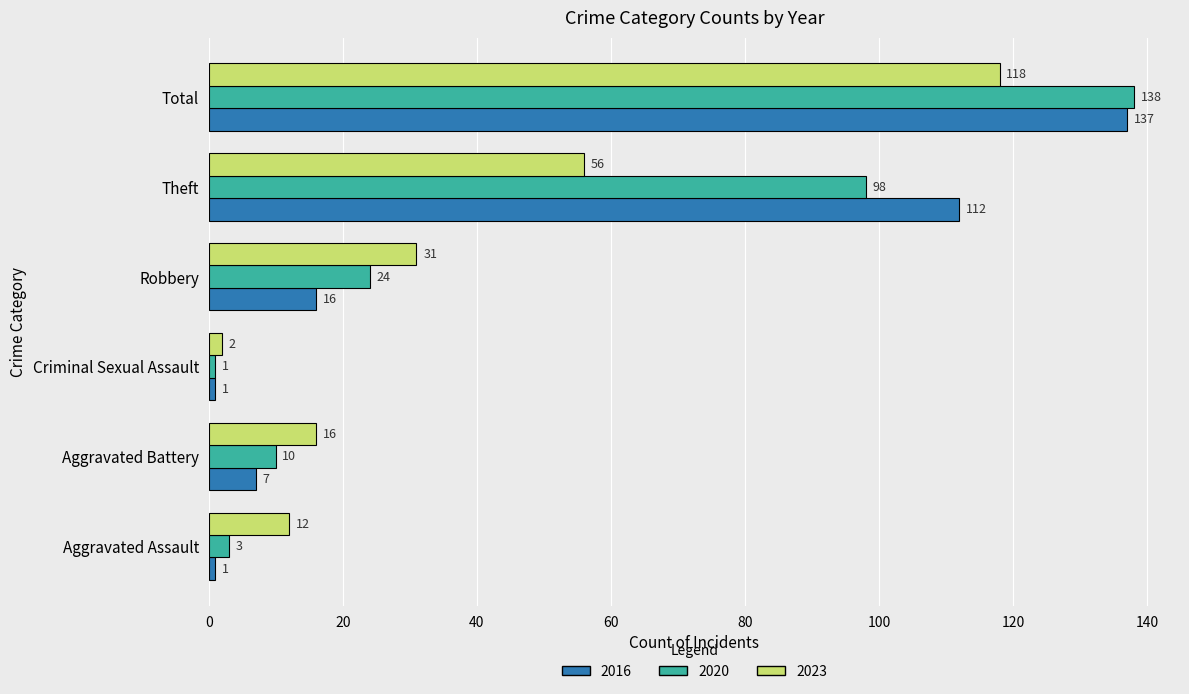

The value of 2020 at Robbery is 24. True or false?

True